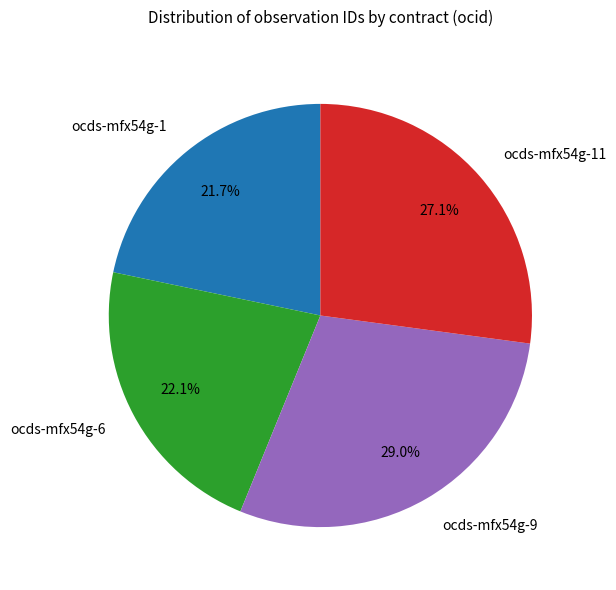

What portion of the pie excludes ocds-mfx54g-6?

77.9%